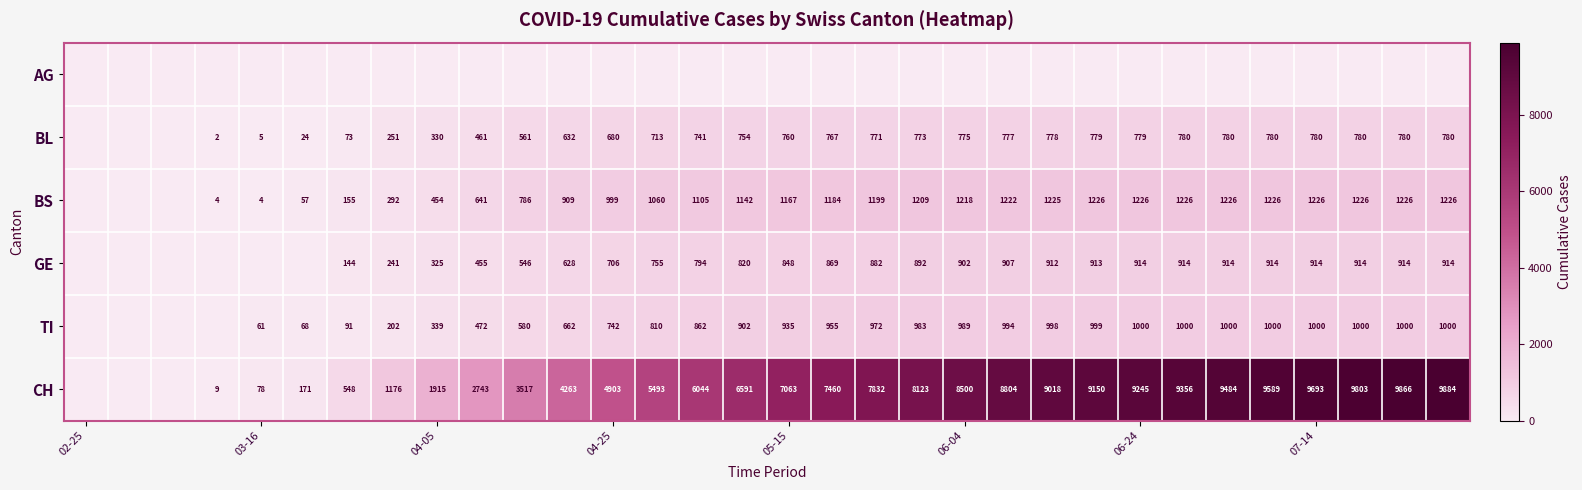

The value of CH at 04-25 is 4903. True or false?

True